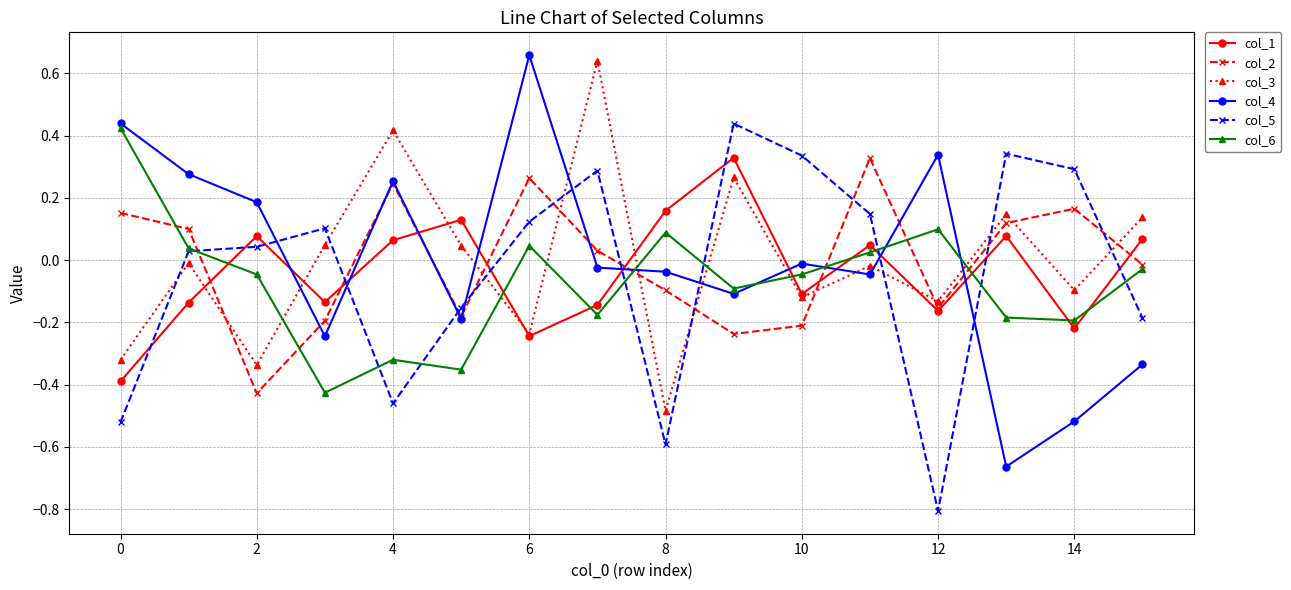

How many times do col_3 and col_5 cross each other?

8